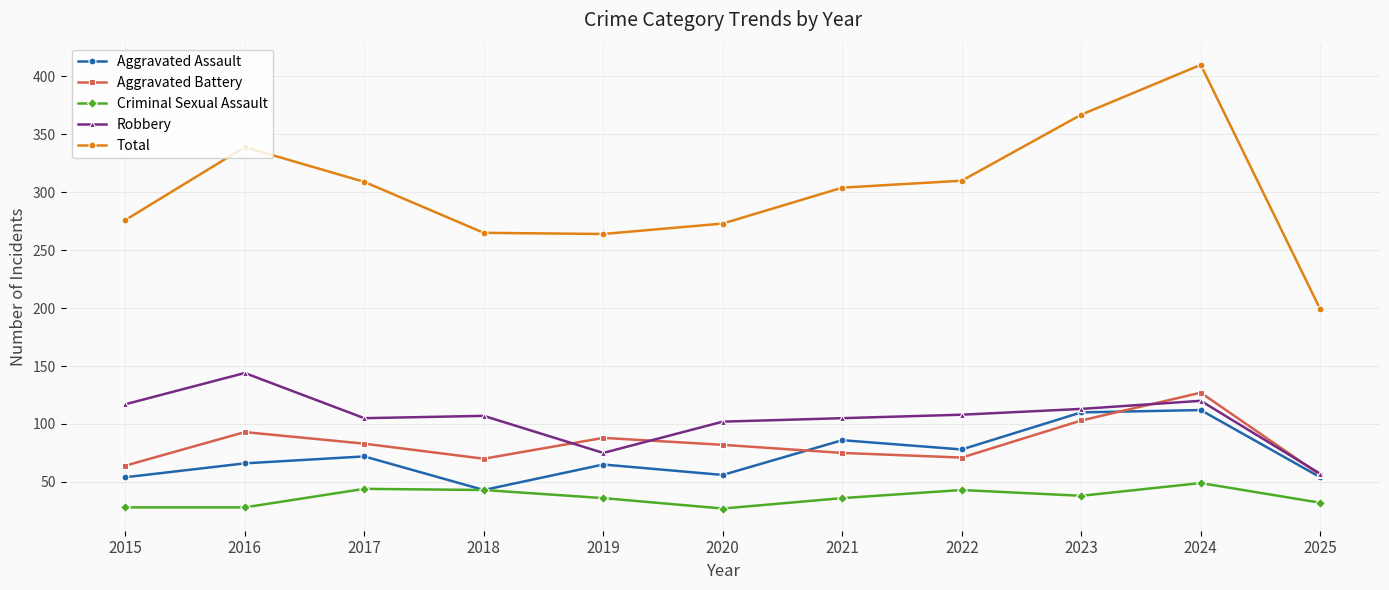

At which category is the sum across all series the highest?

2024